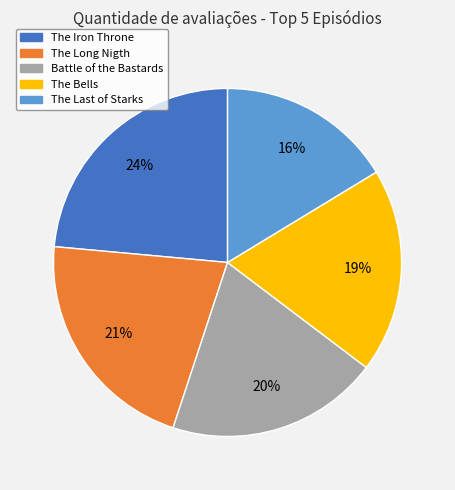

To the nearest percent, what percentage of the pie is The Bells?

19%